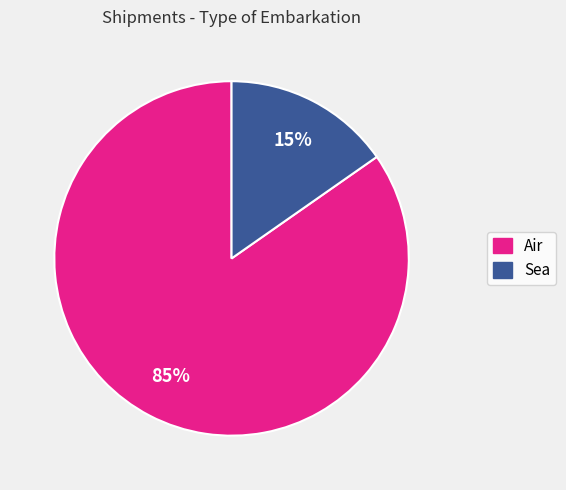

Is there a majority slice in this chart?

Yes